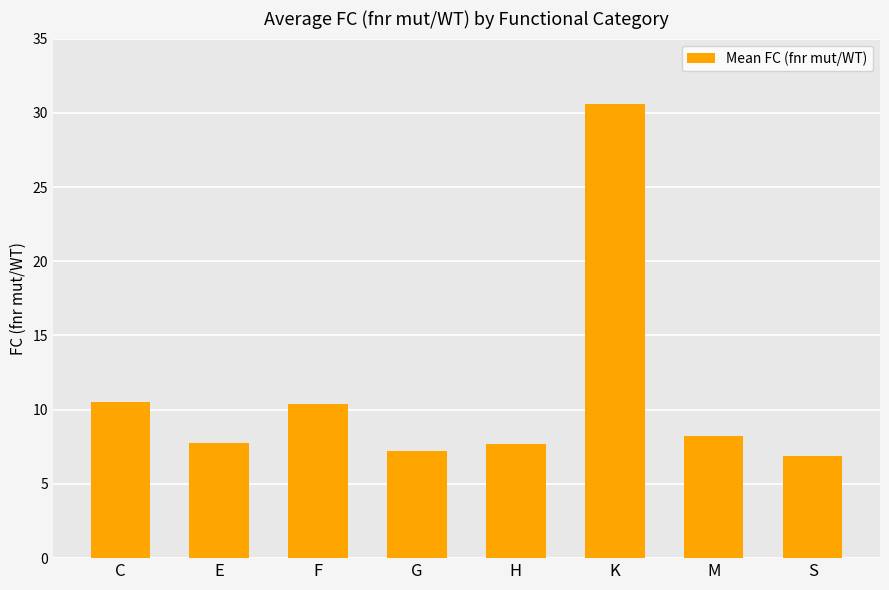

What is the sum of the values at S and C?

17.4